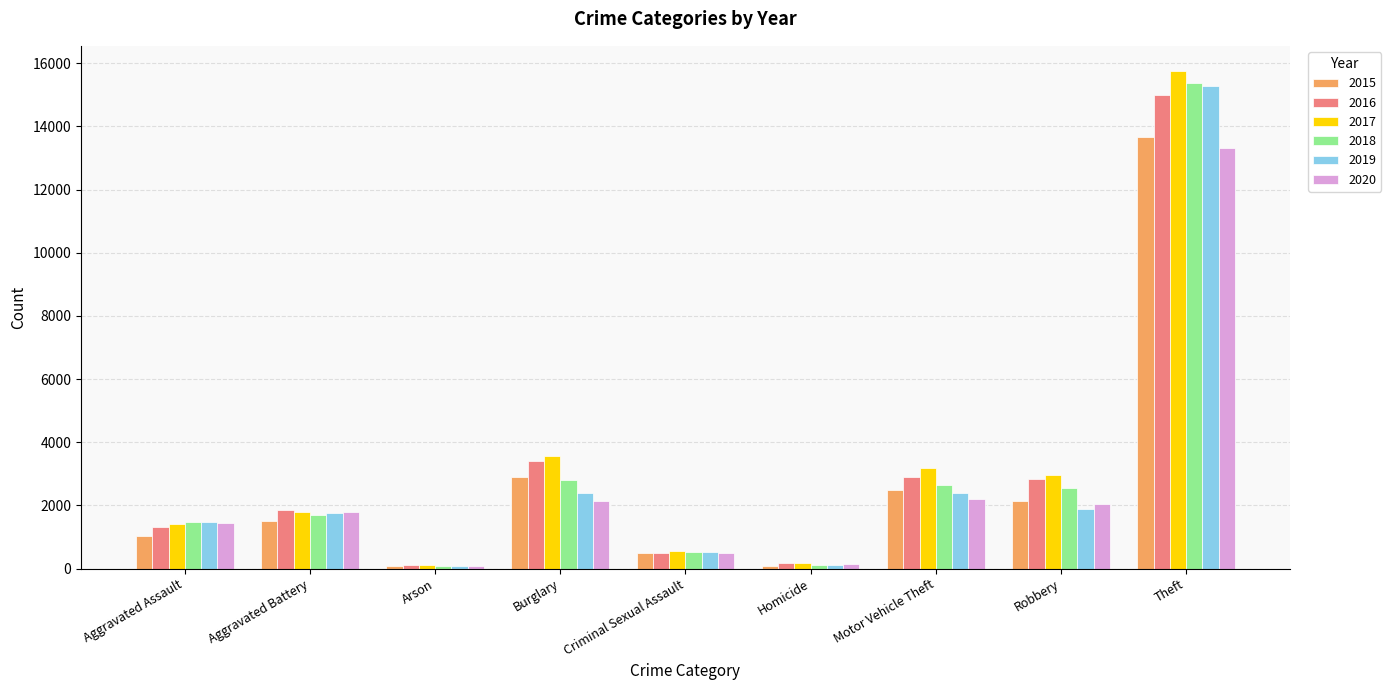

What is the difference between the second highest and minimum values in the 2020 series?

2114